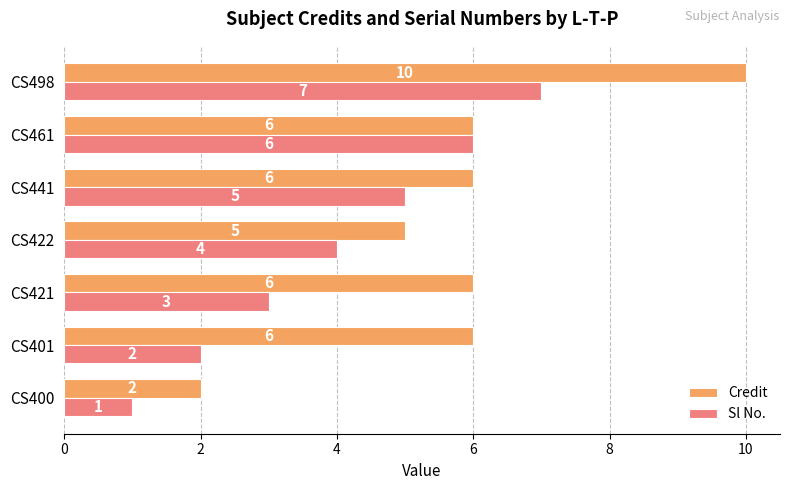

Is it true that Sl No. equals 6 at CS461?

True